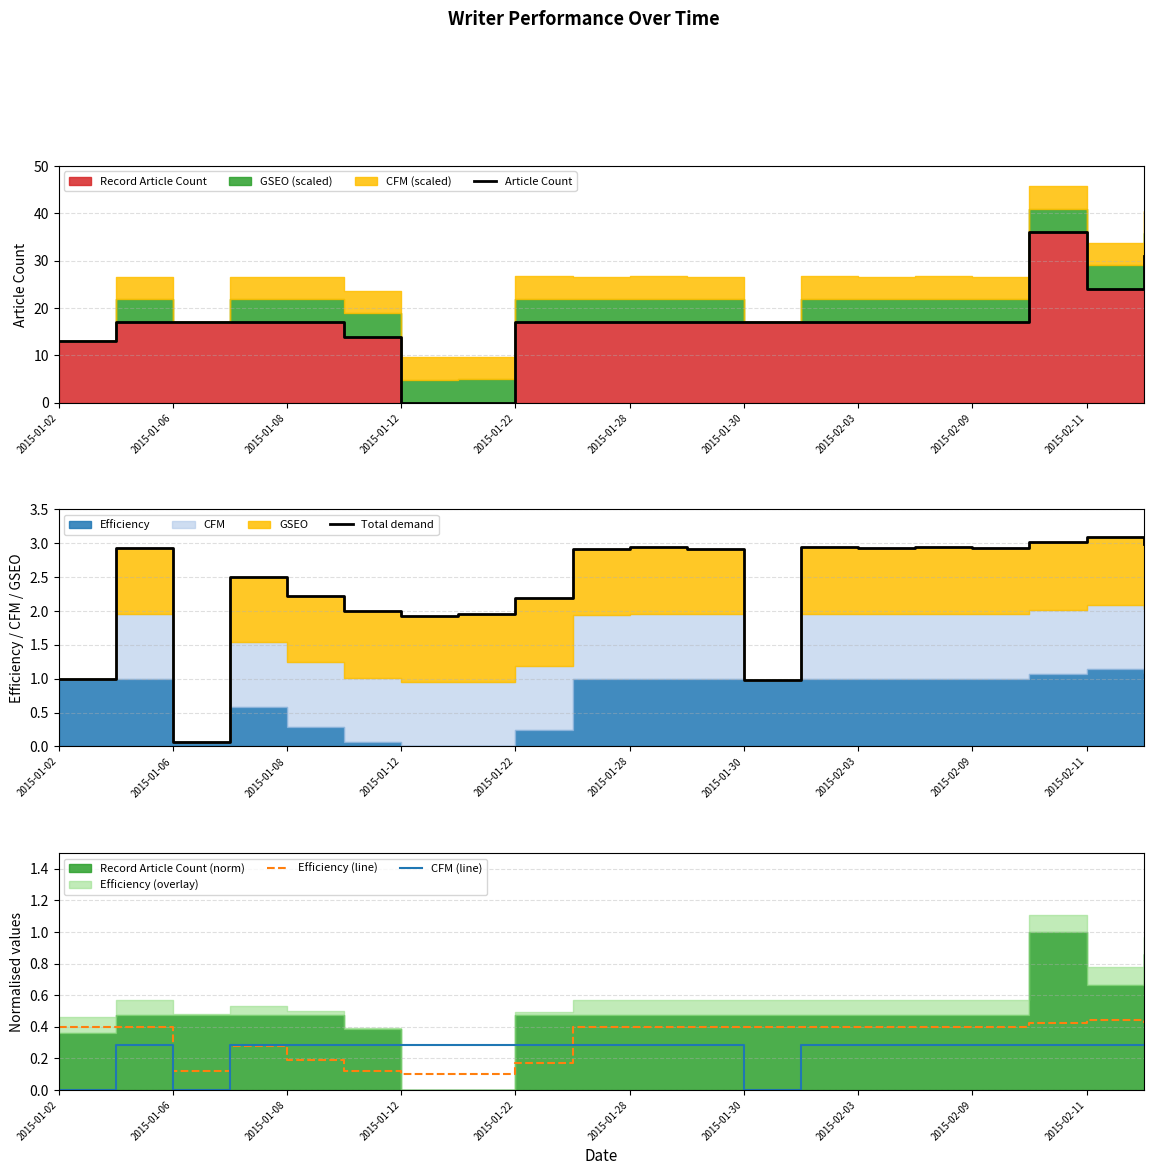

Reading right to left, what are all the values shown in this chart?

Article Count: 31.0	24.0	36.0	17.0	17.0	17.0	17.0	17.0	17.0	17.0	17.0	17.0	0.0	0.0	14.0	17.0	17.0	17.0	17.0	13.0
Total demand: 3.0	3.1	3.0	2.9	3.0	2.9	3.0	1.0	2.9	3.0	2.9	2.2	1.9	1.9	2.0	2.2	2.5	0.1	2.9	1.0
Efficiency (line): 0.4	0.4	0.4	0.4	0.4	0.4	0.4	0.4	0.4	0.4	0.4	0.2	0.1	0.1	0.1	0.2	0.3	0.1	0.4	0.4
CFM (line): 0.3	0.3	0.3	0.3	0.3	0.3	0.3	0.0	0.3	0.3	0.3	0.3	0.3	0.3	0.3	0.3	0.3	0.0	0.3	0.0